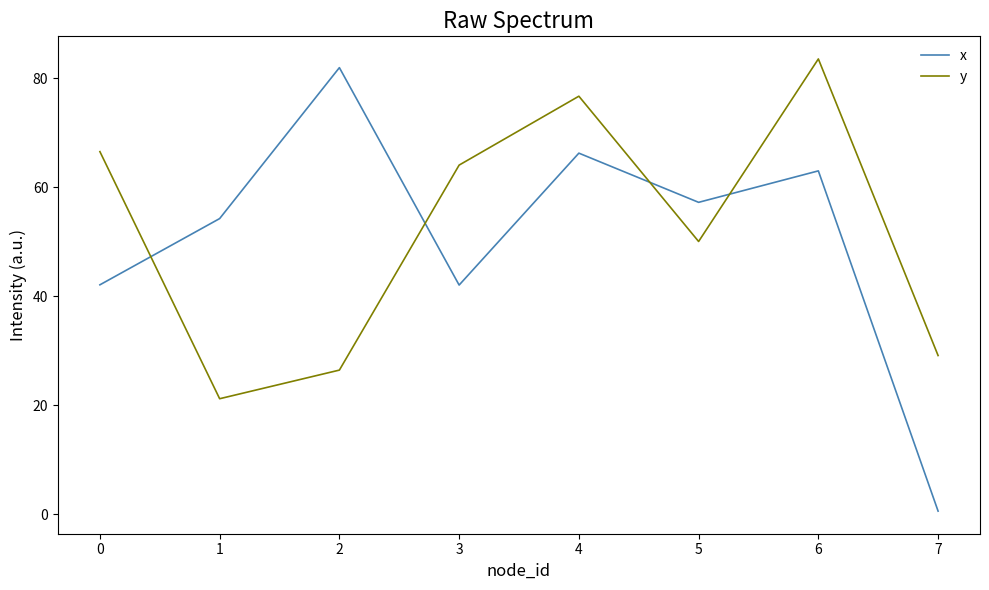

True or false: y has more than 2 points higher than both neighbors.

False